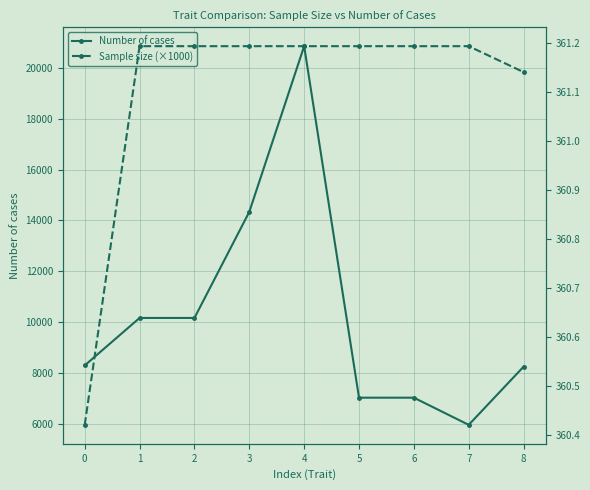

True or false: Sample size (×1000) and Number of cases intersect in this chart.

False